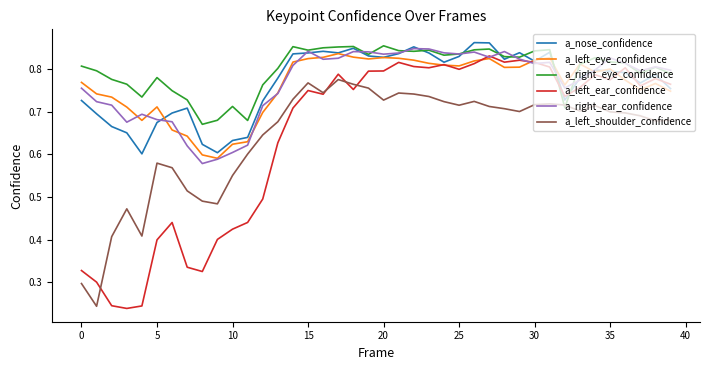

Which series has the widest spread of values?

a_left_ear_confidence